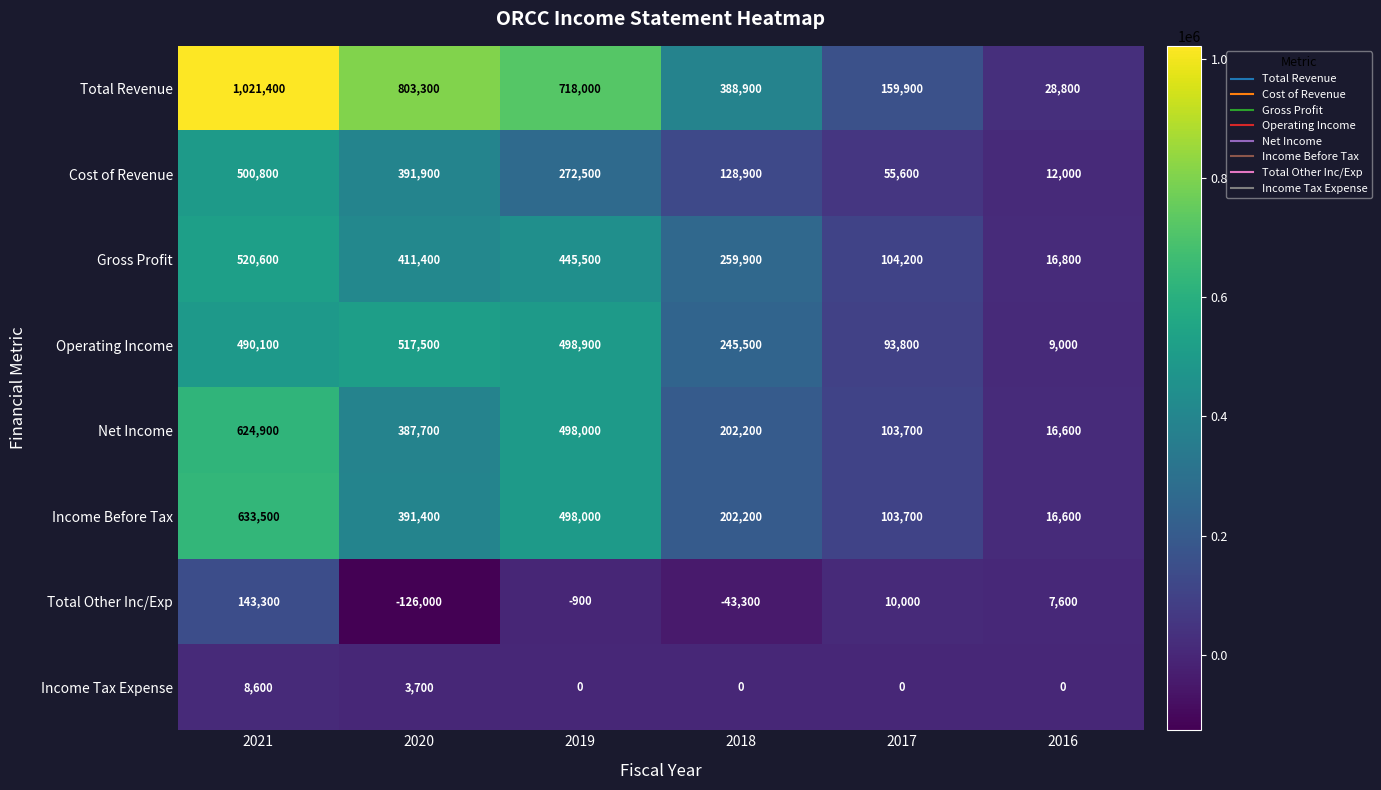

Which category has the highest value across all series?

2021